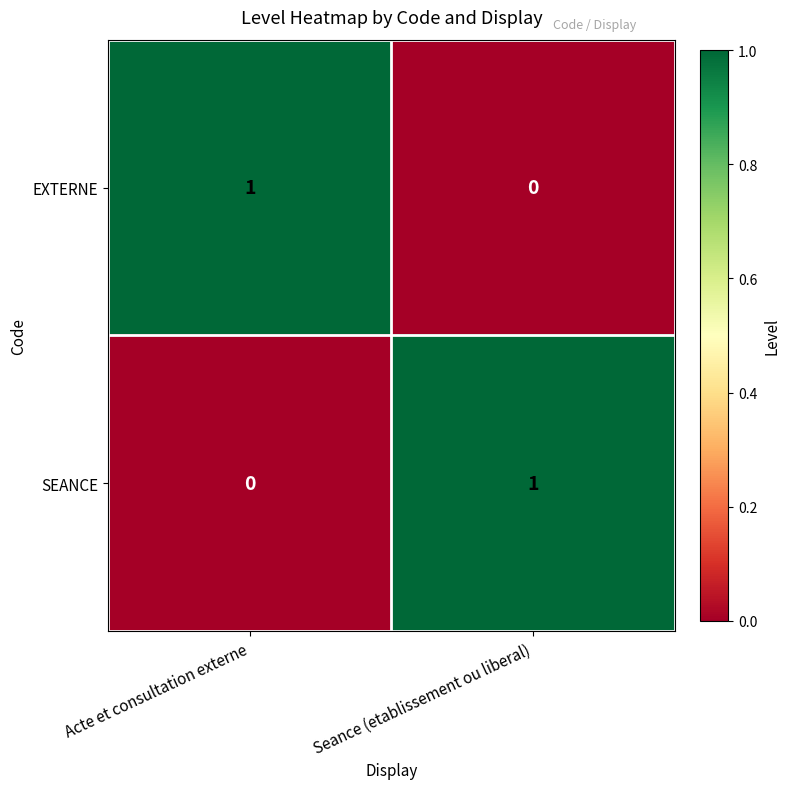

The value of EXTERNE at Acte et consultation externe is 1. True or false?

True